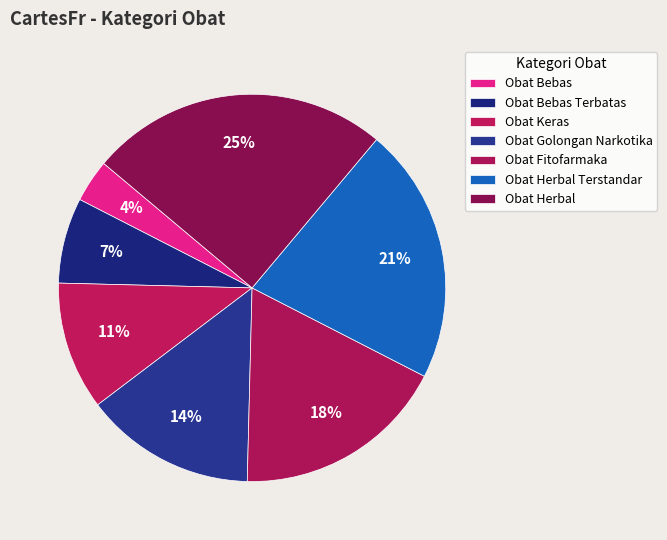

To the nearest percent, what is the average slice percentage?

14%